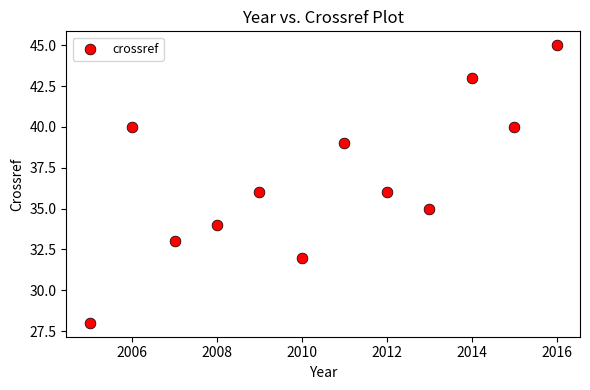

What is the average X value?

2010